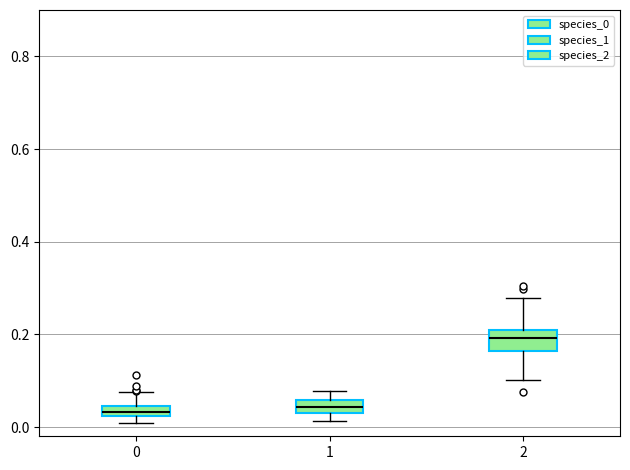

Which box's median line is the highest?

2